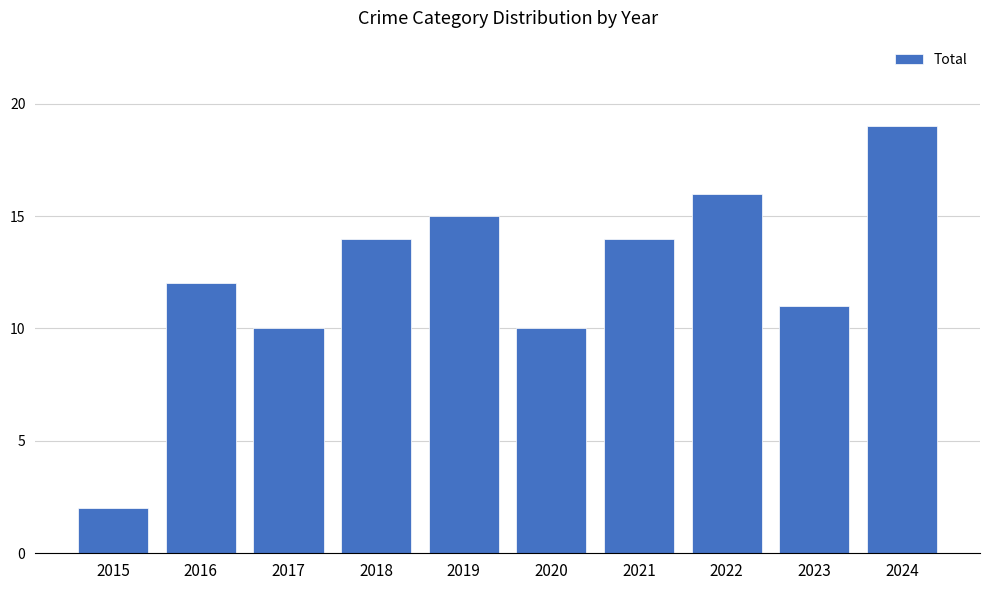

What is the smallest value displayed?

2